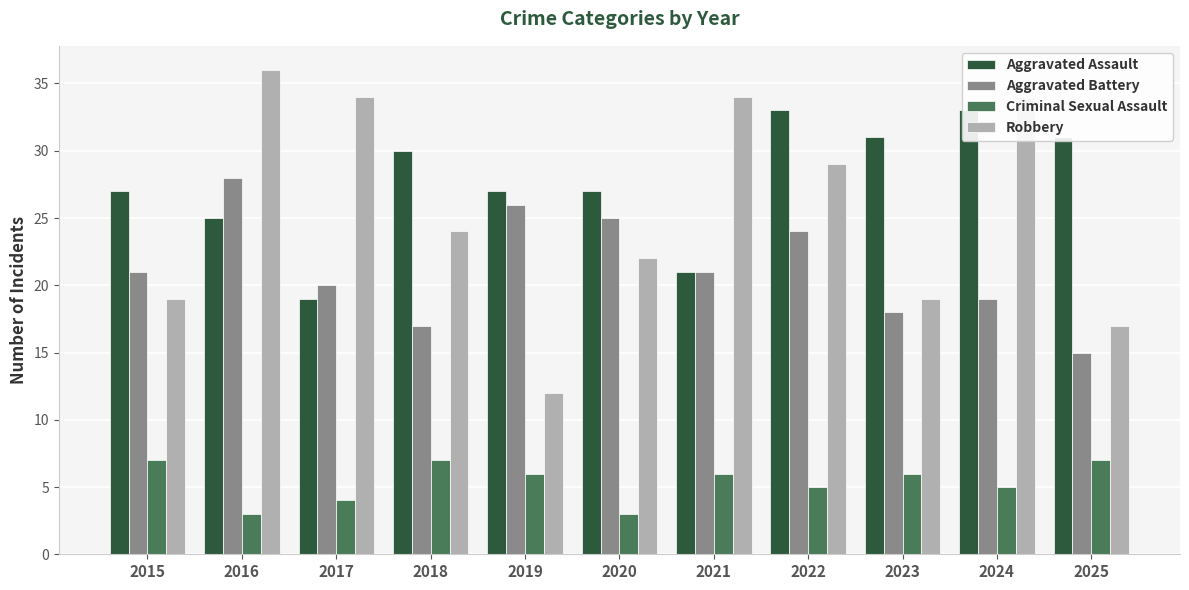

Rank the series at 2022 from lowest to highest value.

Criminal Sexual Assault, Aggravated Battery, Robbery, Aggravated Assault